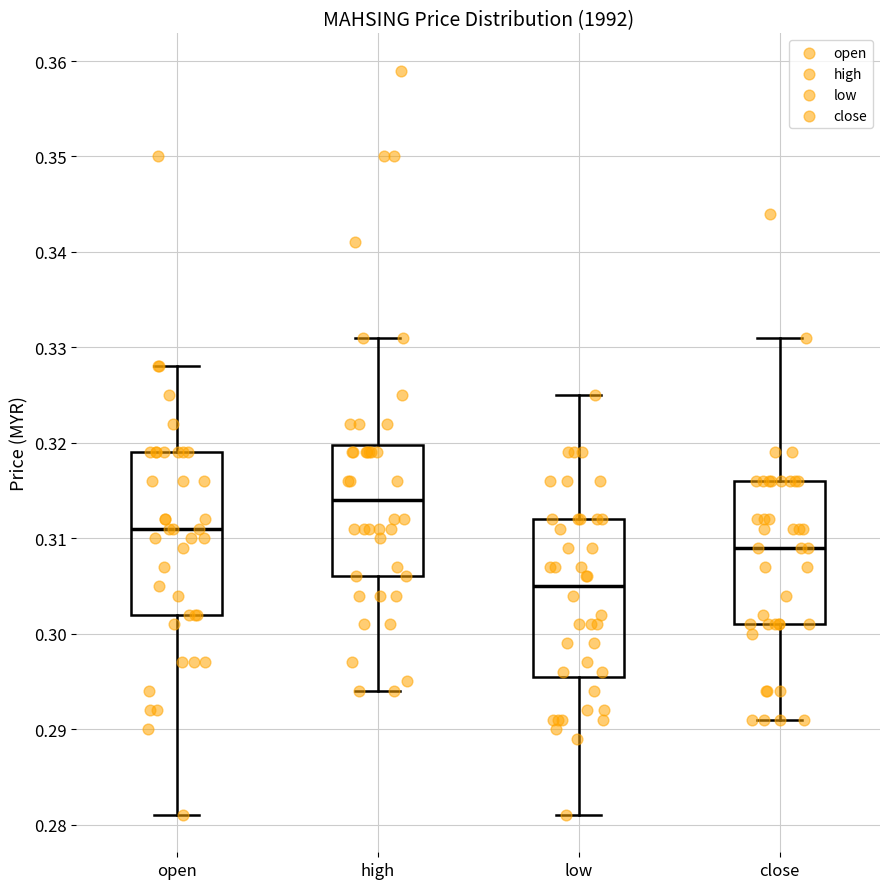

Where does the median line of the box for high sit on the y-axis? The values are not printed on the chart, so give them approximately, as read against the axis.

0.314